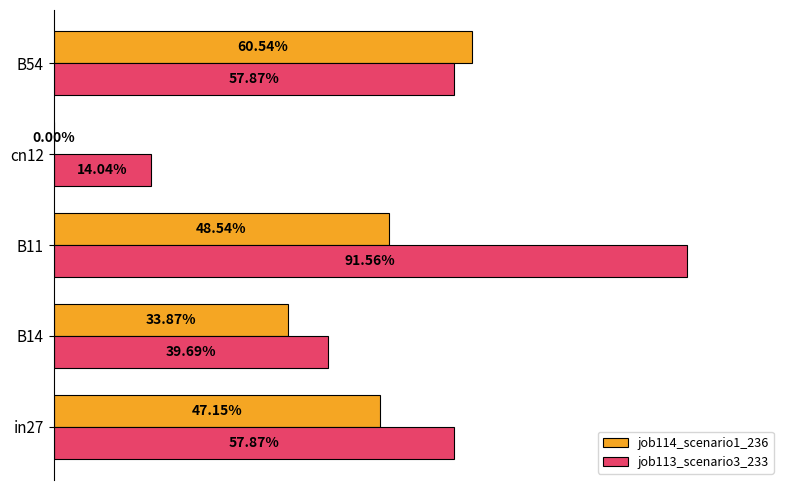

What are all the series names shown in the legend?

job114_scenario1_236, job113_scenario3_233